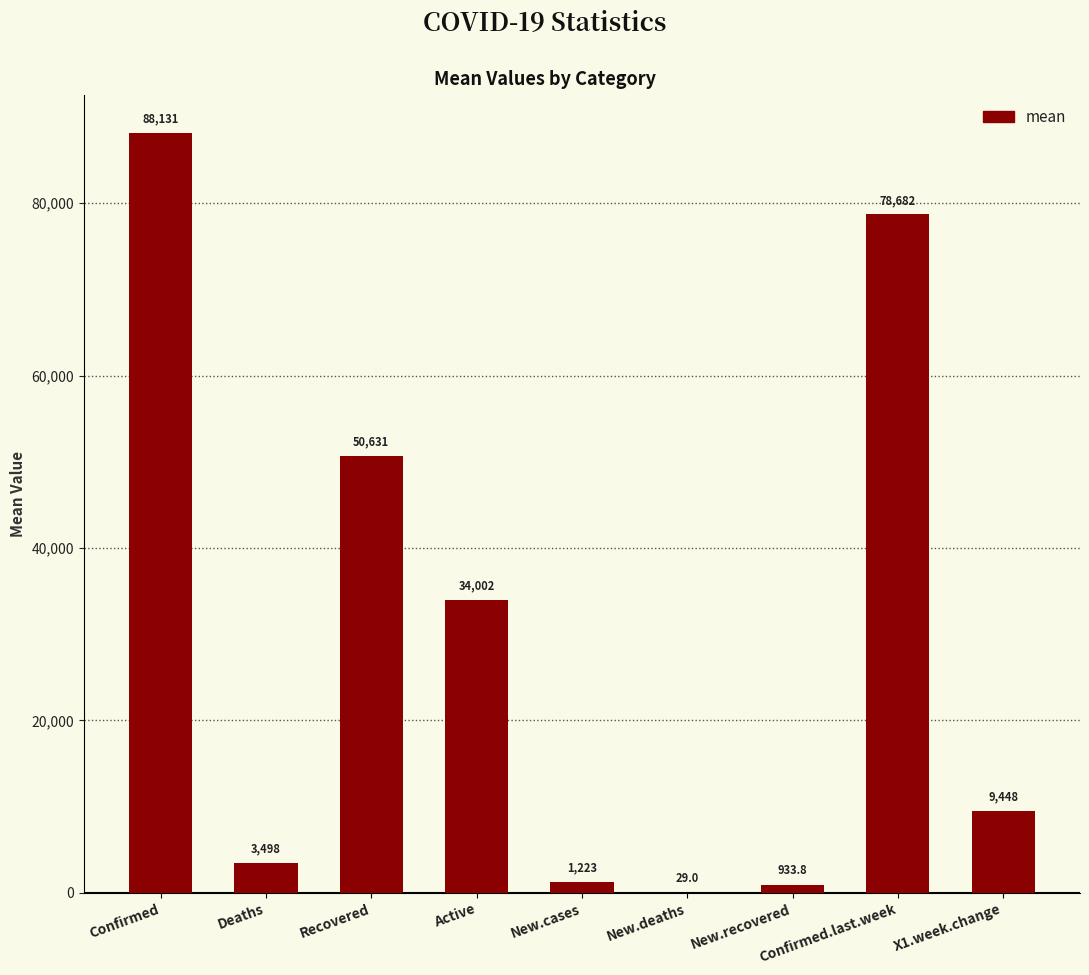

Are the bars horizontal?

No